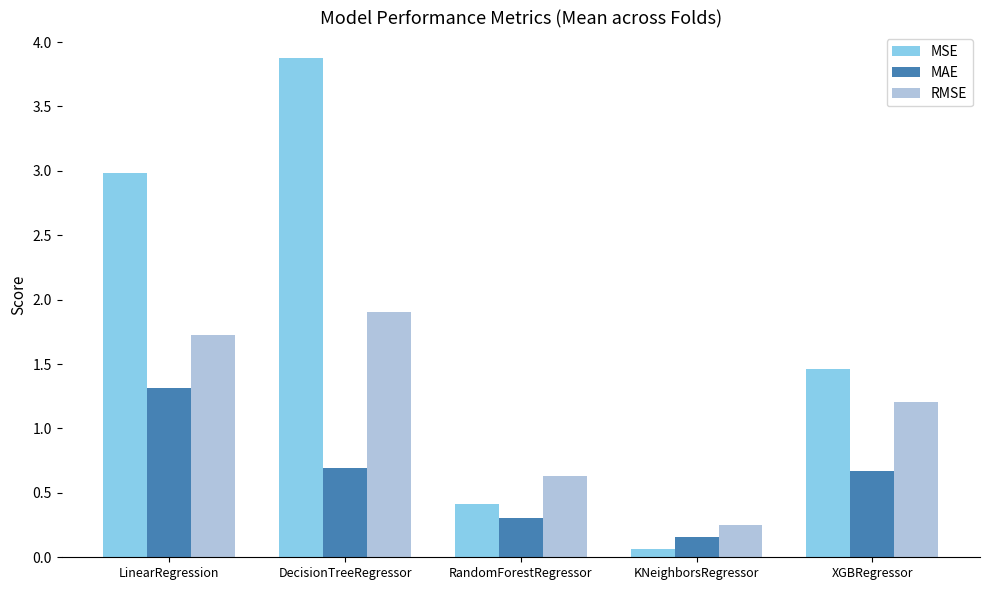

The MAE series shows 0.5 at RandomForestRegressor. True or false?

False